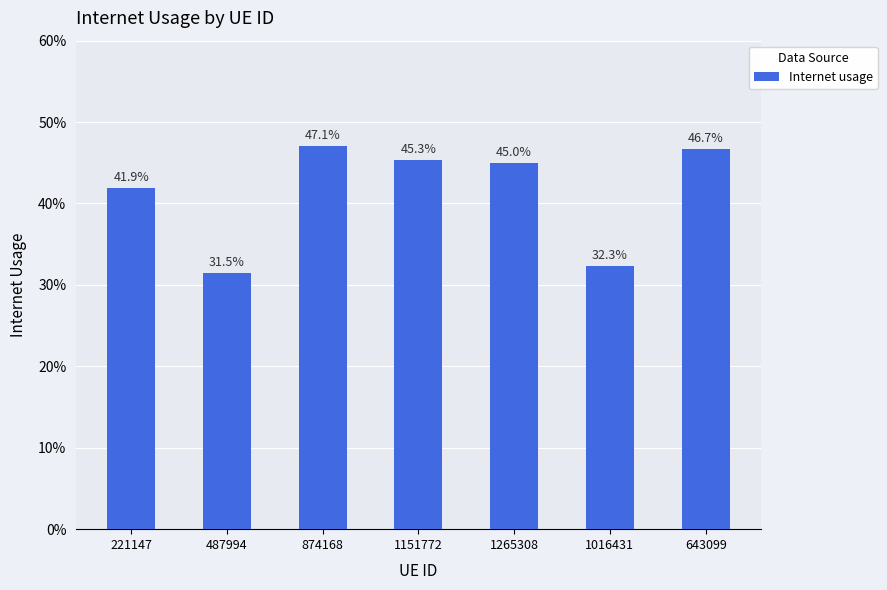

What is the average value?

0.4